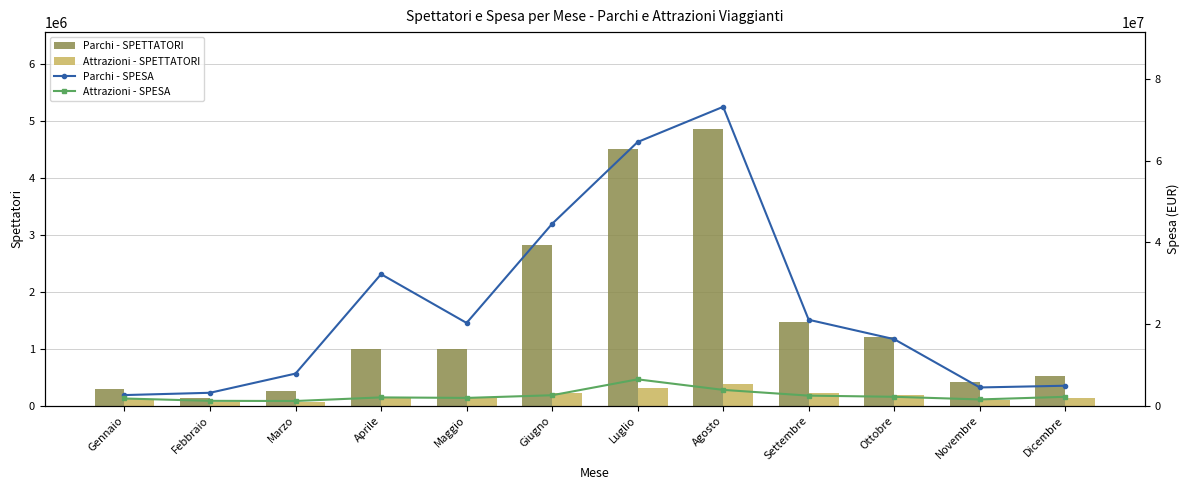

At which label does Parchi - SPESA first exceed 20251973?

Aprile